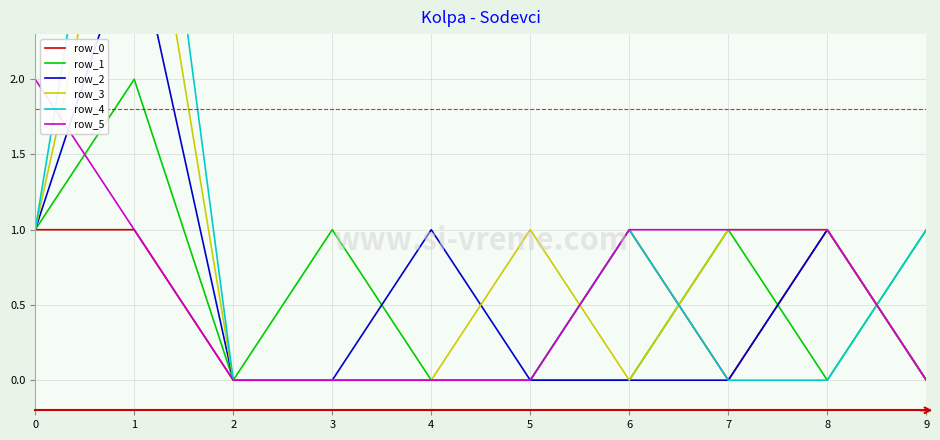

What is the sum of all row_2 values?

6